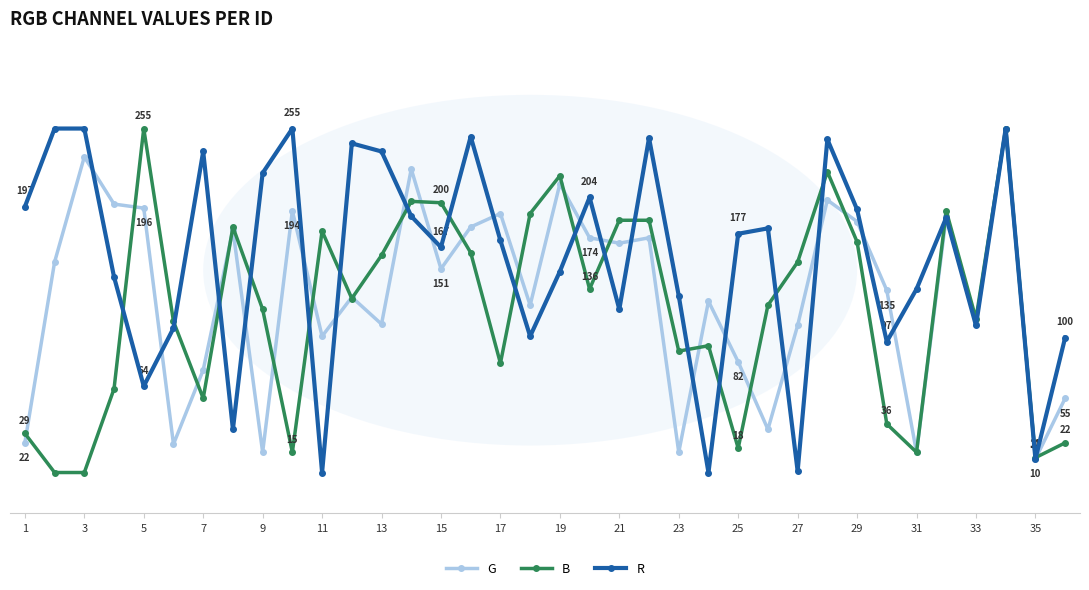

Is this an area chart (filled region under the line)?

No